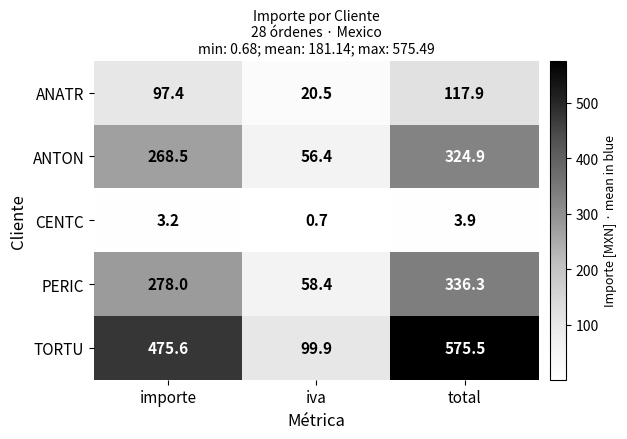

At importe, list the series in order from smallest to largest.

CENTC, ANATR, ANTON, PERIC, TORTU